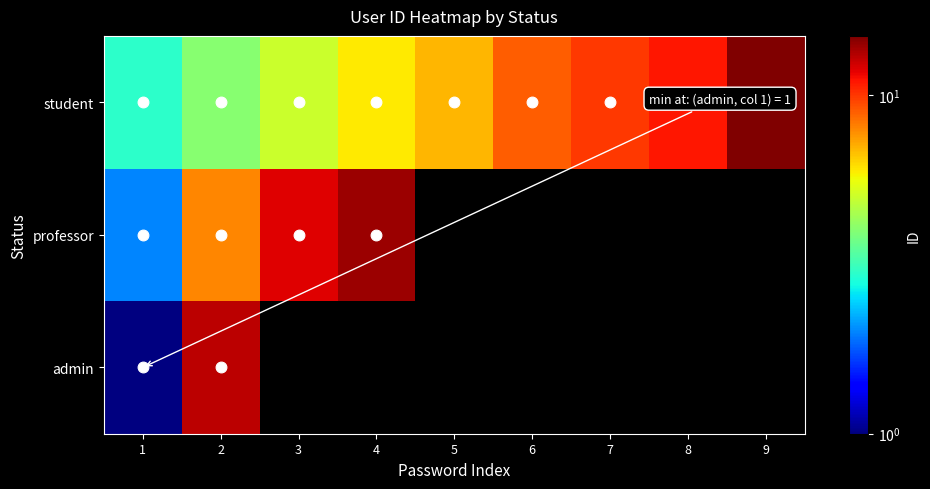

Which series has the widest spread of values?

admin